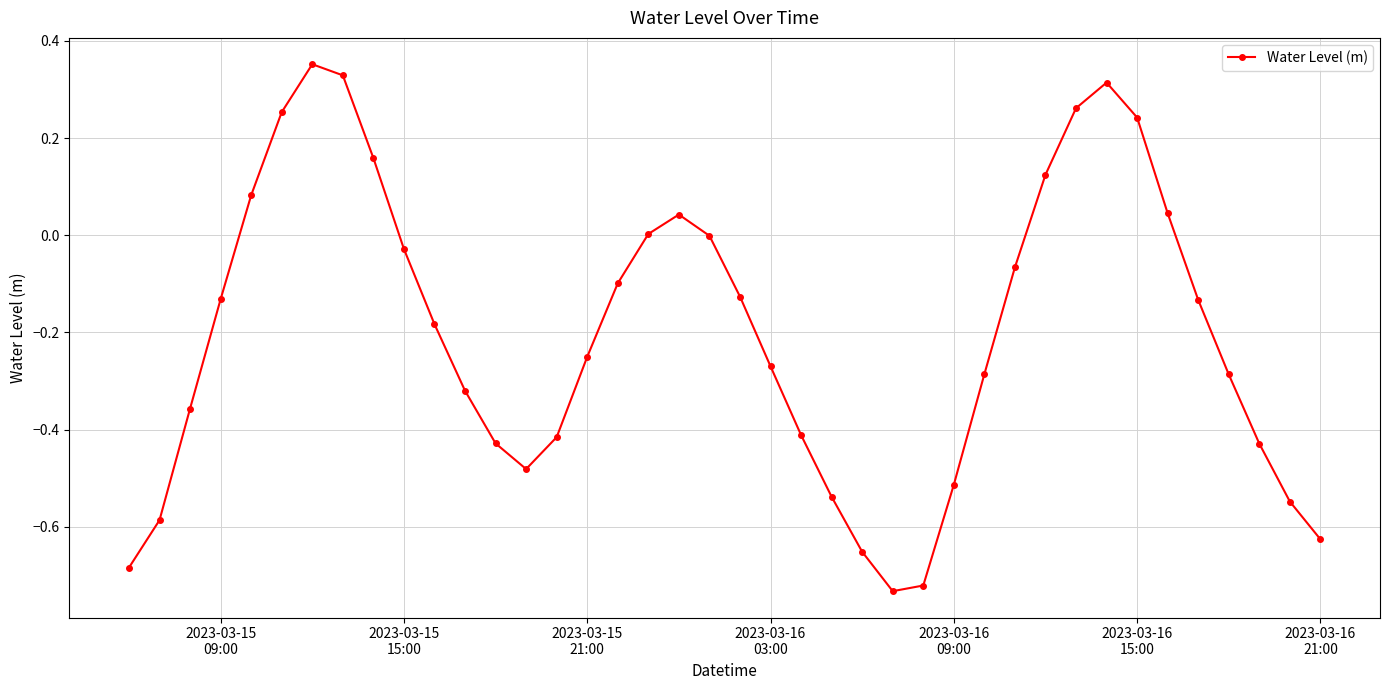

True or false: the data has more than 0 interior local peaks.

True